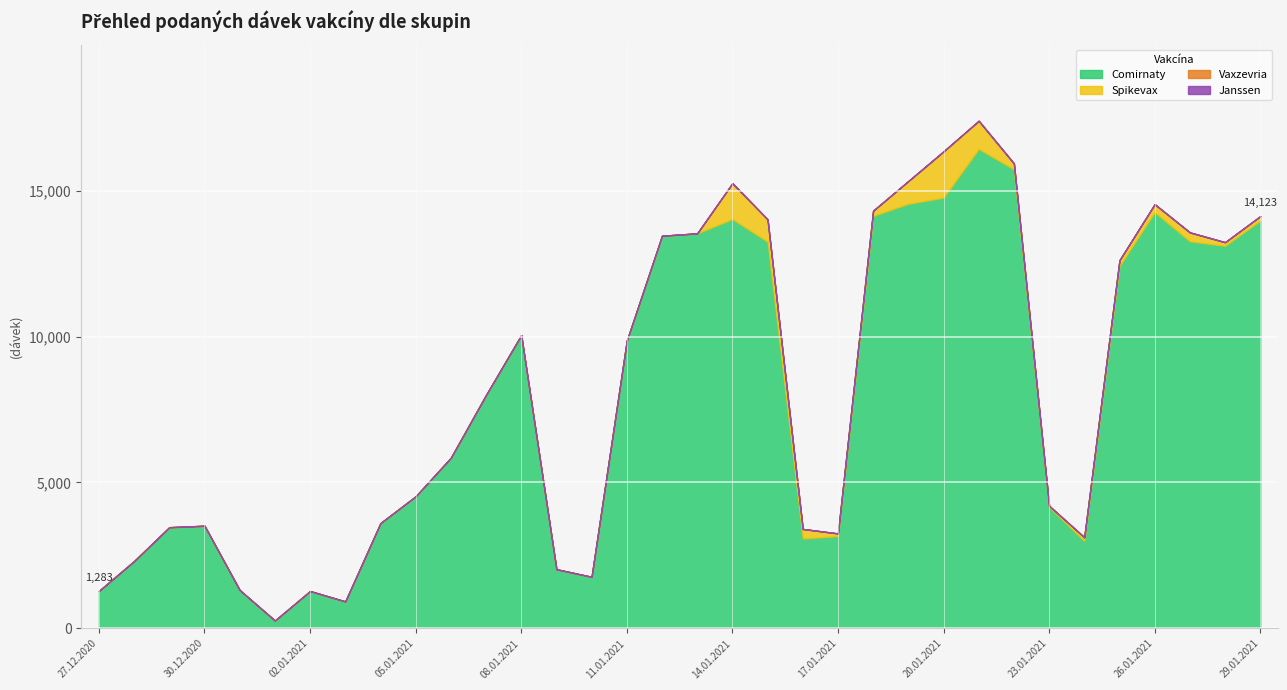

Which category has the lowest value across all series?

27.12.2020